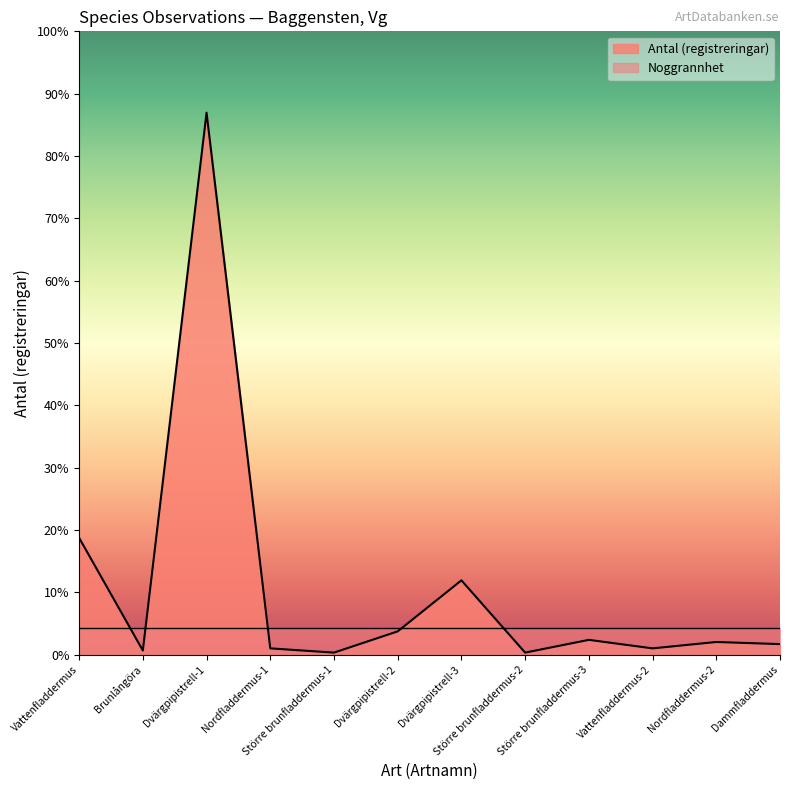

Approximately how many times larger is the value at Dammfladdermus compared to Större brunfladdermus-1?

5.0